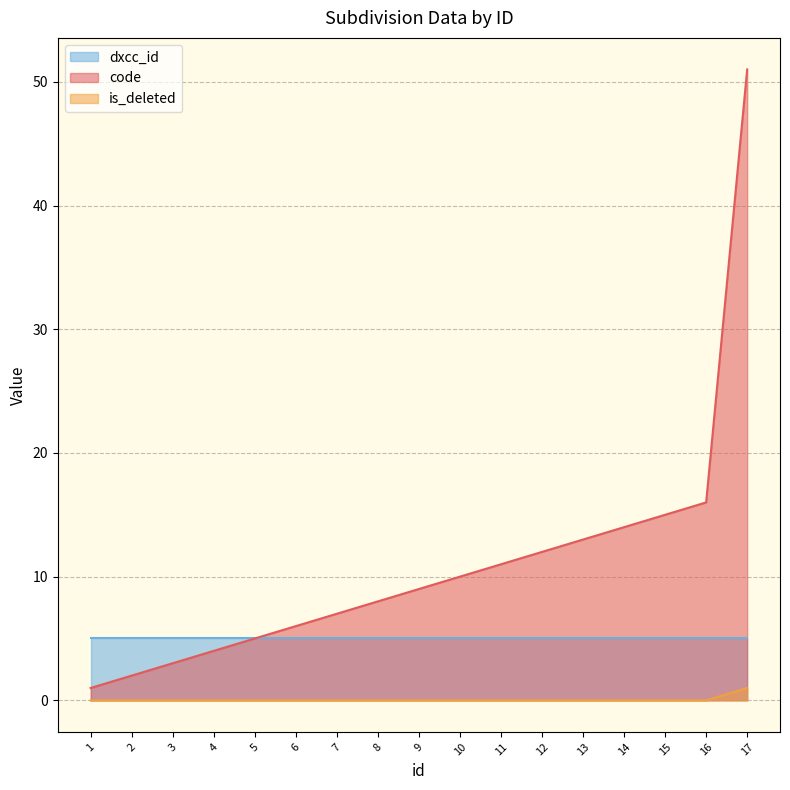

Count the is_deleted values in the range 0 to 1.

17